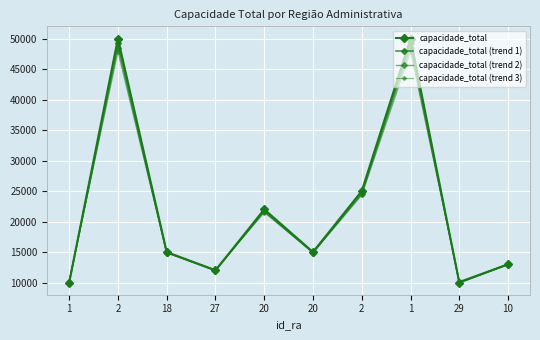

What is the sum of all capacidade_total (trend 2) values?

218120